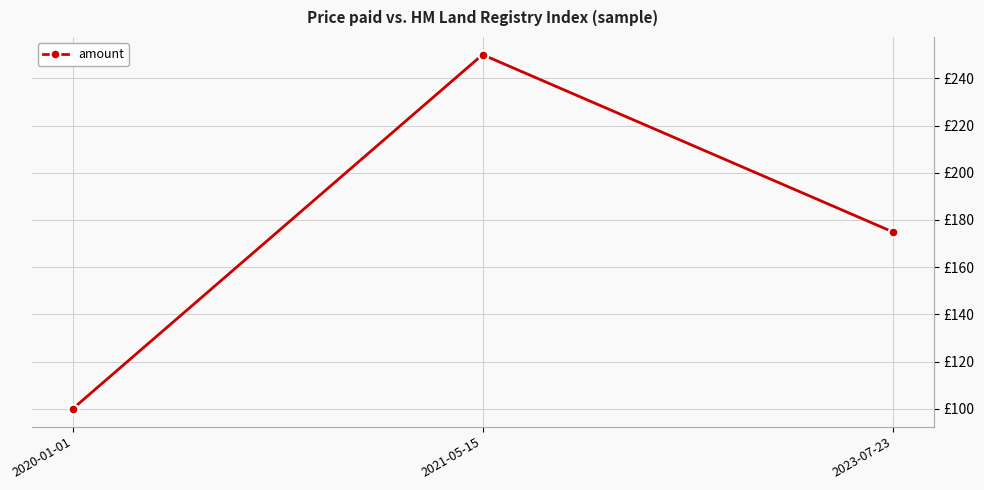

Reading right to left, transcribe all the data shown in this chart.

175	250	100